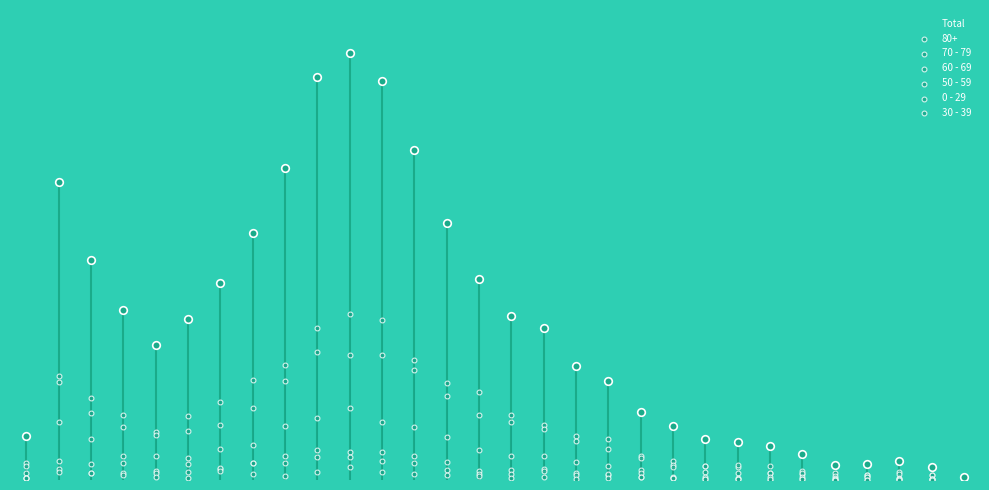

At which category is the sum across all series the highest?

10